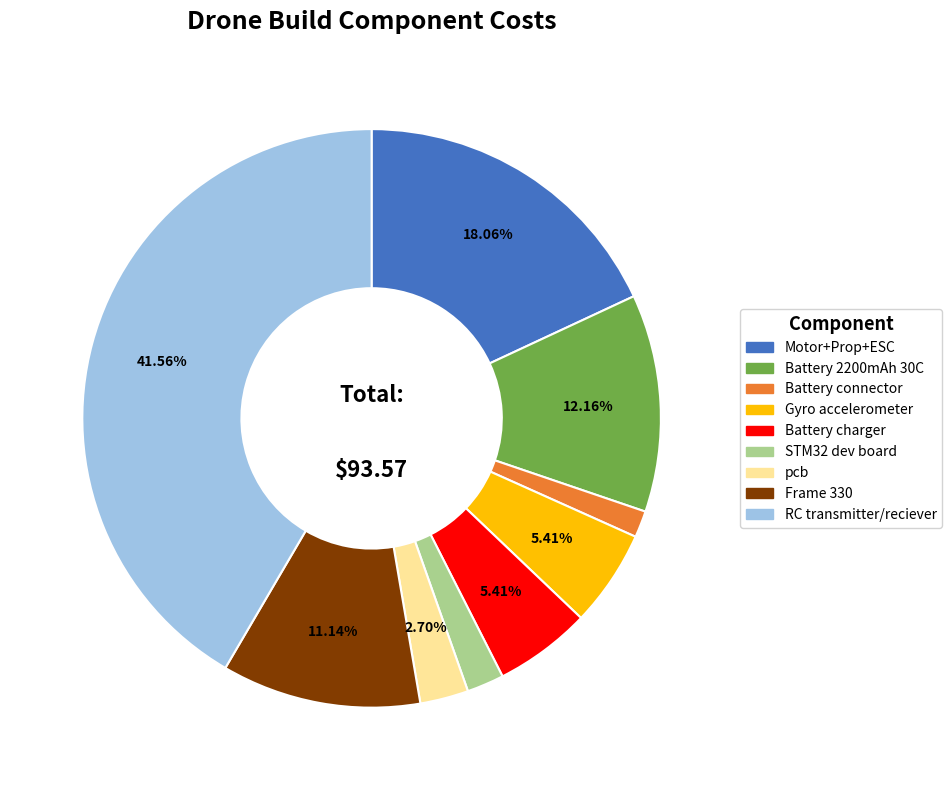

Combined, do Frame 330 and pcb account for over 50%?

No